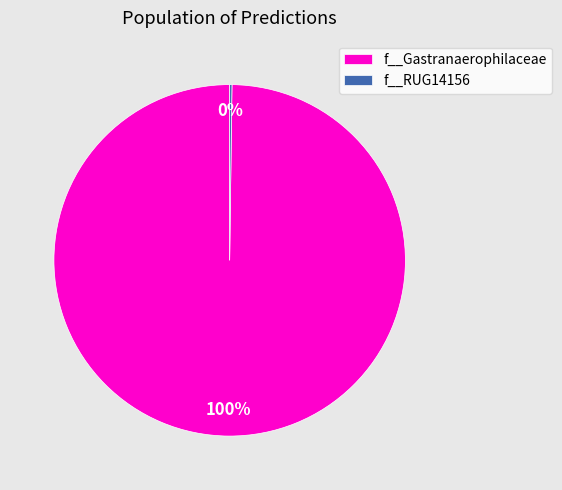

To the nearest percent, what is the average slice percentage?

50%